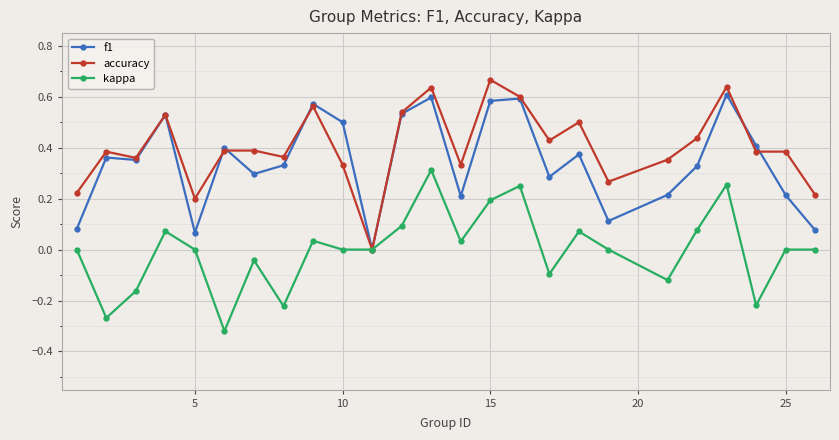

Which series has the largest total across all categories?

accuracy